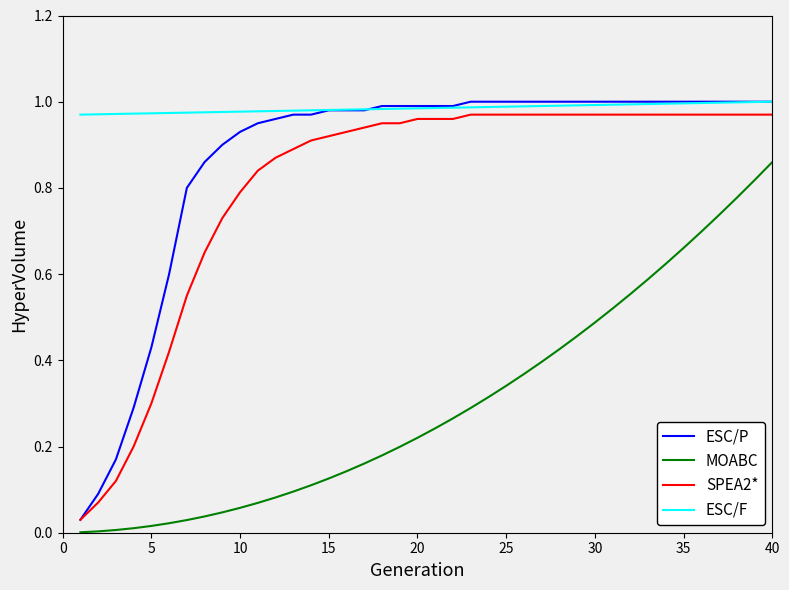

True or false: MOABC and SPEA2* cross at least once.

False